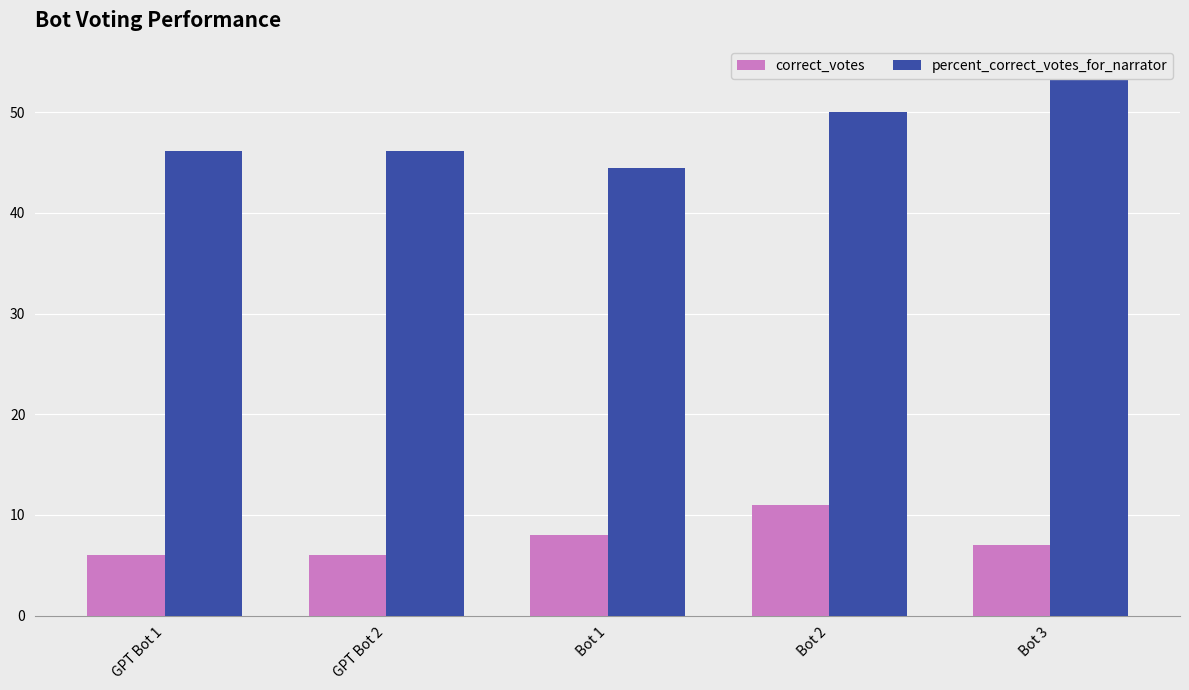

At which label does correct_votes reach its minimum?

GPT Bot 1